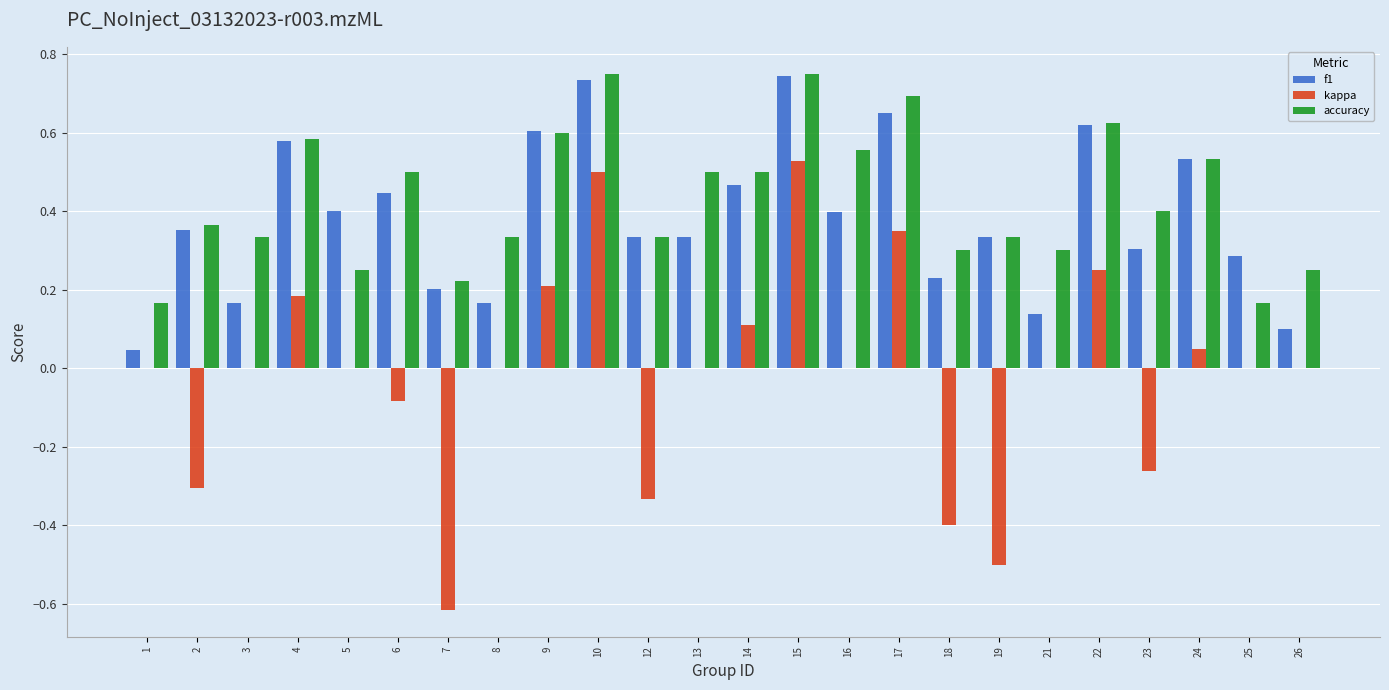

What is the total value across all series at 24?

1.1